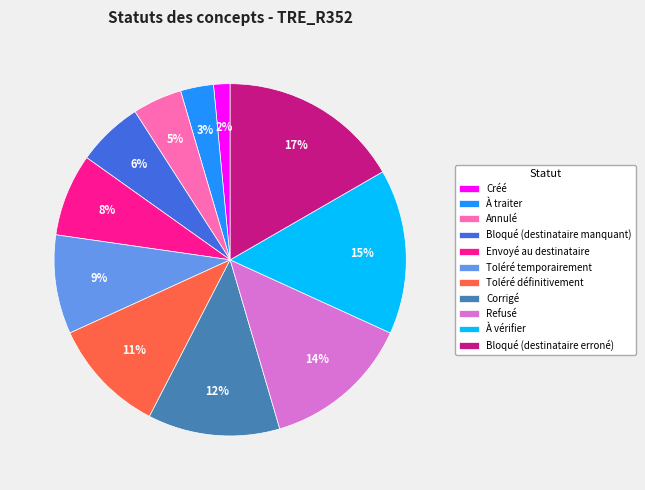

Is Annulé the majority of the pie?

No